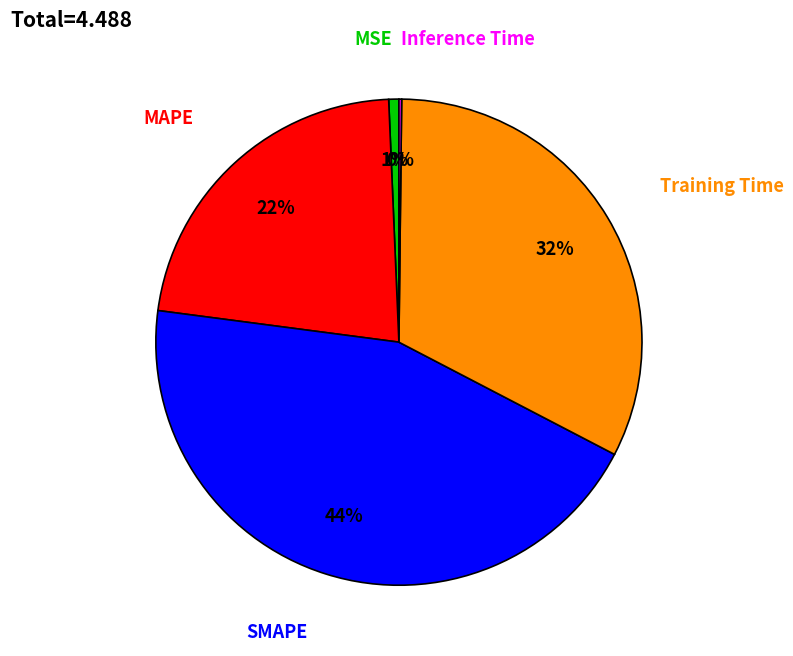

What is the largest slice in the pie chart?

SMAPE